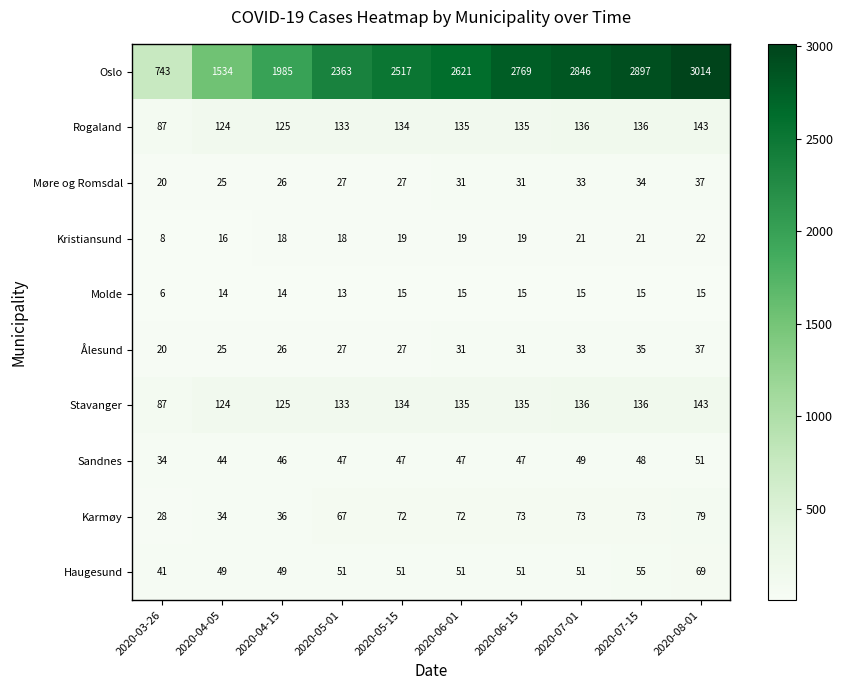

Which series changed the most between 2020-07-01 and 2020-08-01?

Oslo